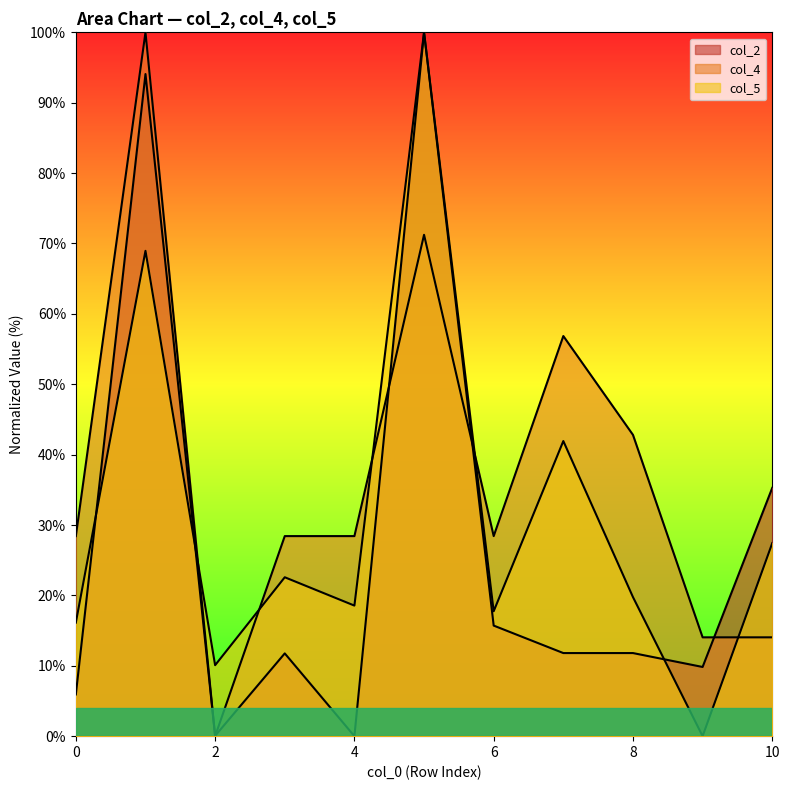

Count the number of categories in the chart.

11